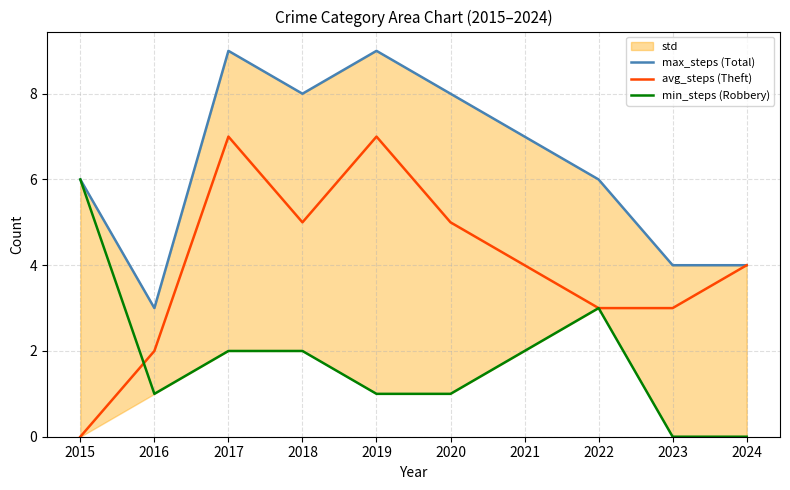

How many values in the min_steps (Robbery) series are below 2?

5